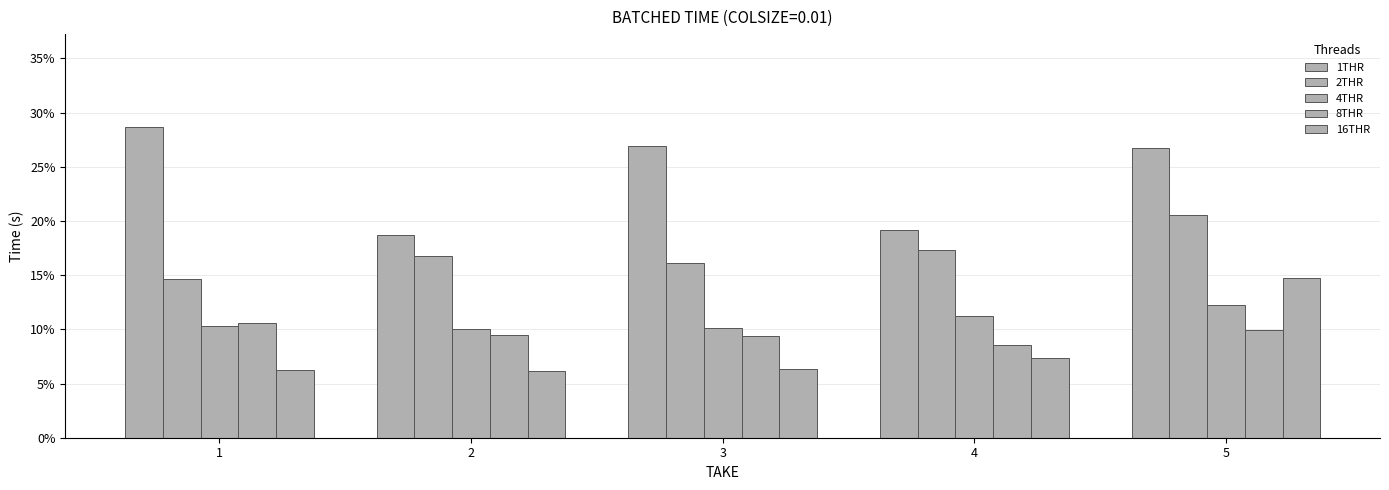

Reading right to left, transcribe all the data shown in this chart.

1THR: 5=0.3	4=0.2	3=0.3	2=0.2	1=0.3
2THR: 5=0.2	4=0.2	3=0.2	2=0.2	1=0.1
4THR: 5=0.1	4=0.1	3=0.1	2=0.1	1=0.1
8THR: 5=0.1	4=0.1	3=0.1	2=0.1	1=0.1
16THR: 5=0.1	4=0.1	3=0.1	2=0.1	1=0.1